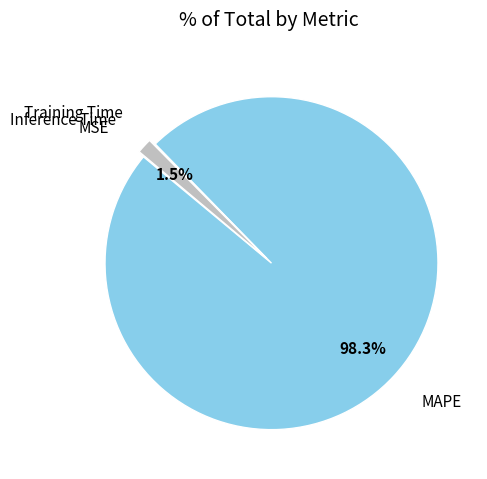

Does MAPE account for over 50% of the chart?

Yes